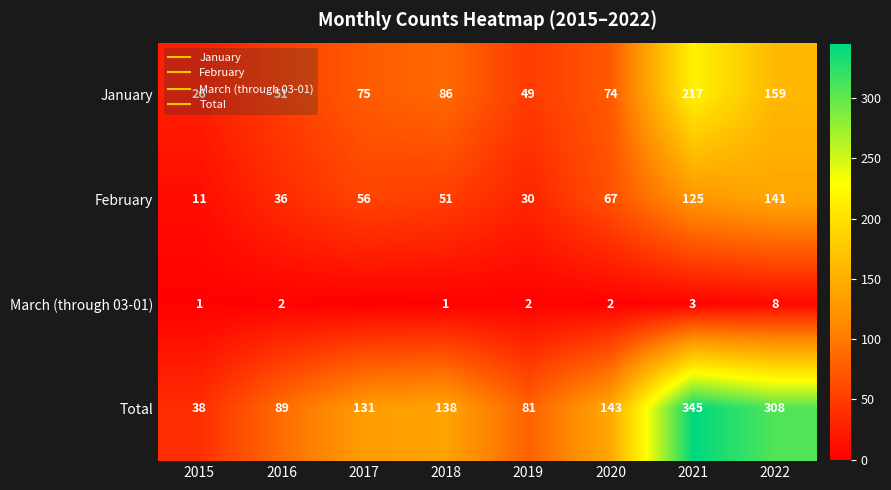

The value of February at 2015 is 5. True or false?

False